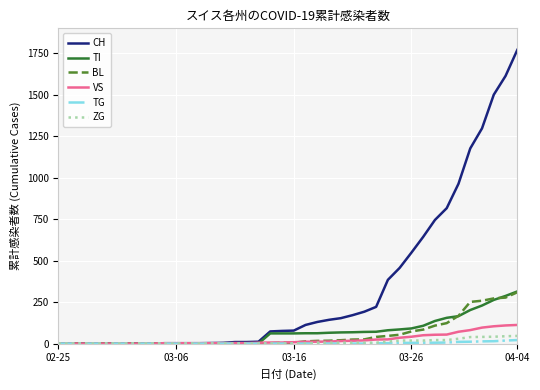

What is the maximum value for VS?

112